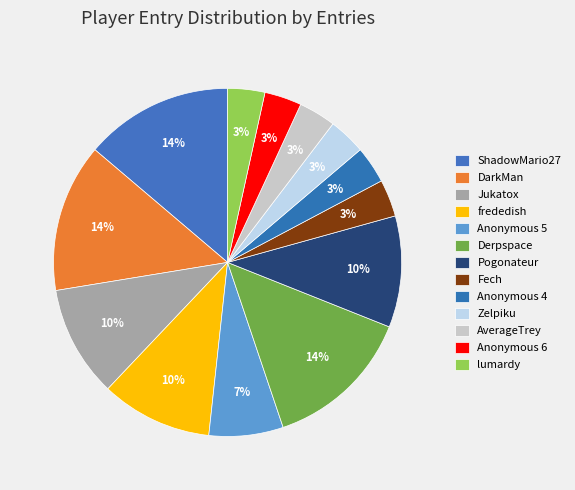

Is it true that frededish is 10% of the pie?

True